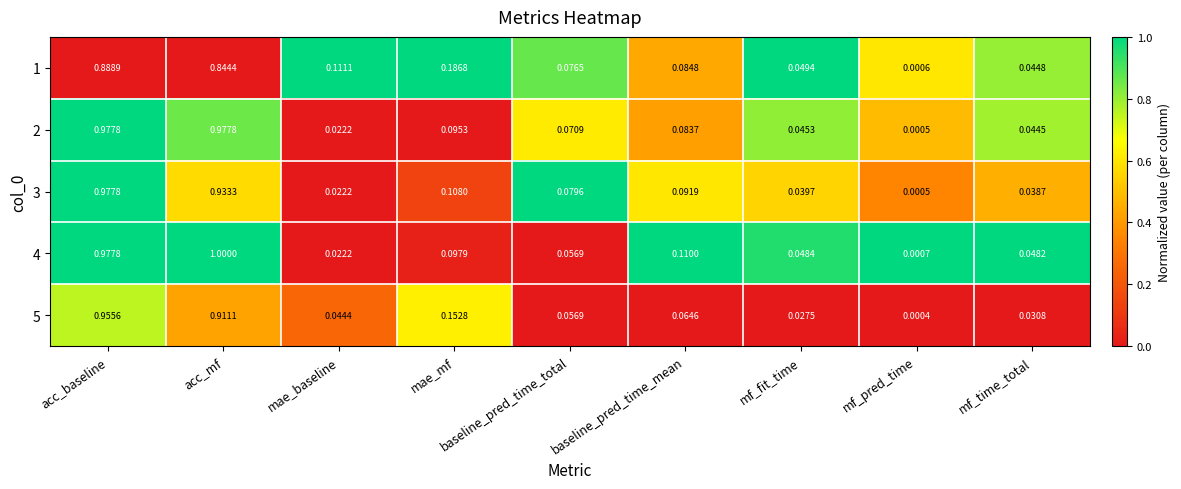

At which label is 2 closest to 0?

mf_pred_time